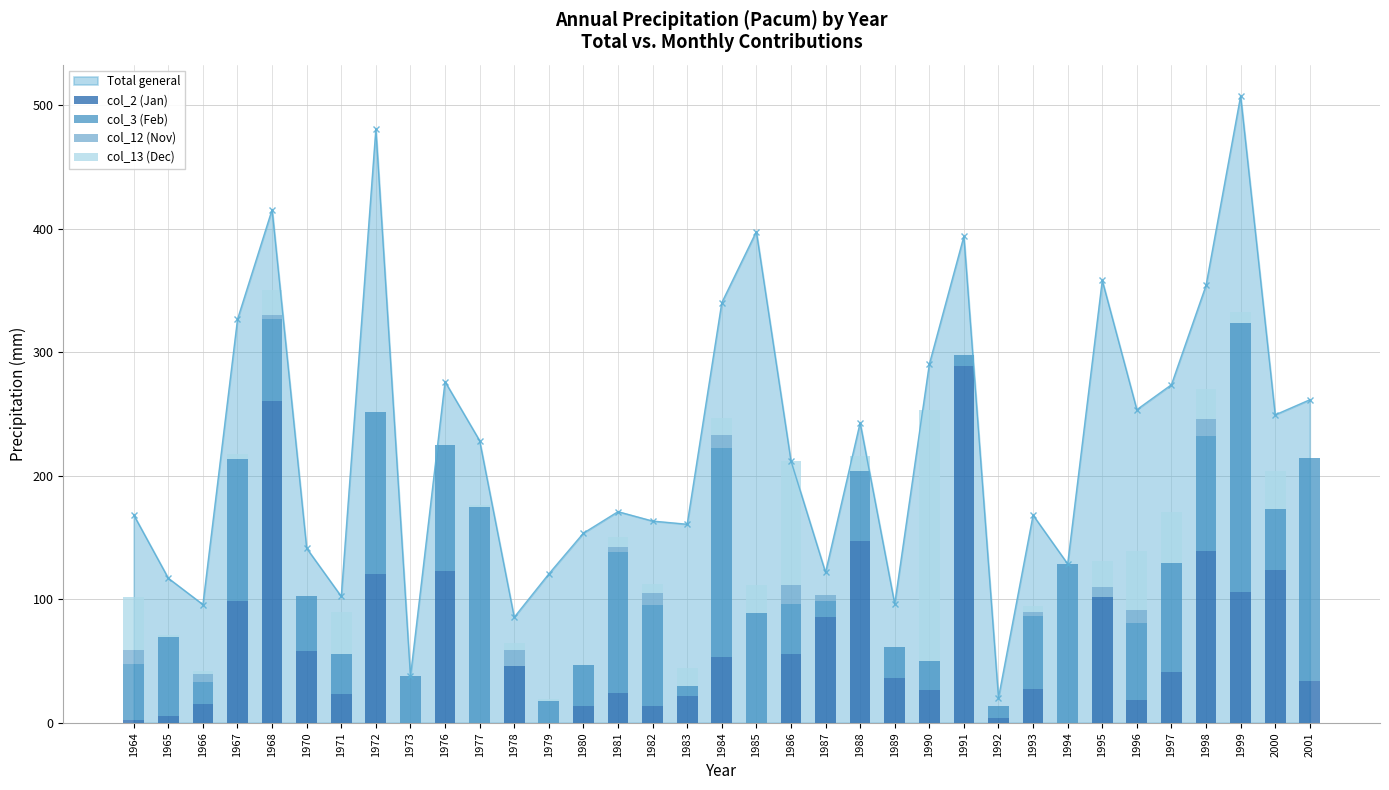

Is the value of col_12 (Nov) at 1973 greater than the value of col_3 (Feb) at 1987?

No